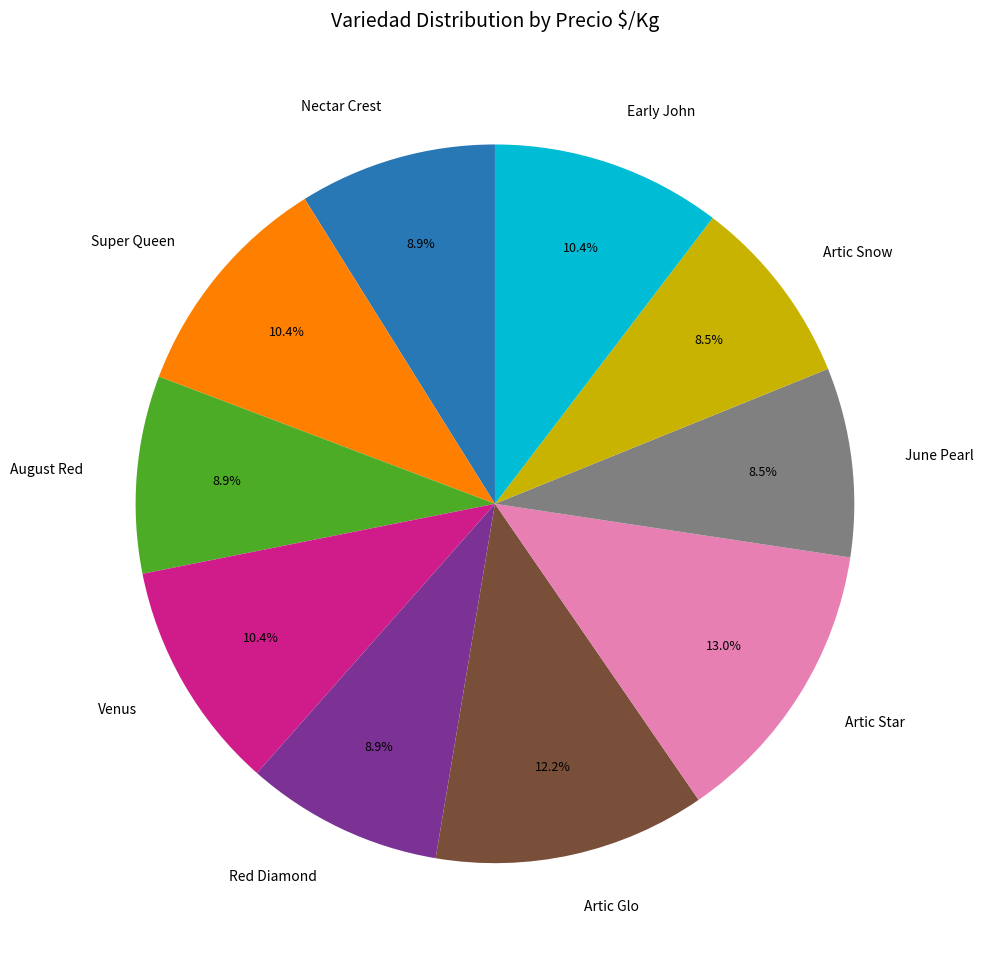

What percentage is NOT represented by Super Queen?

89.6%